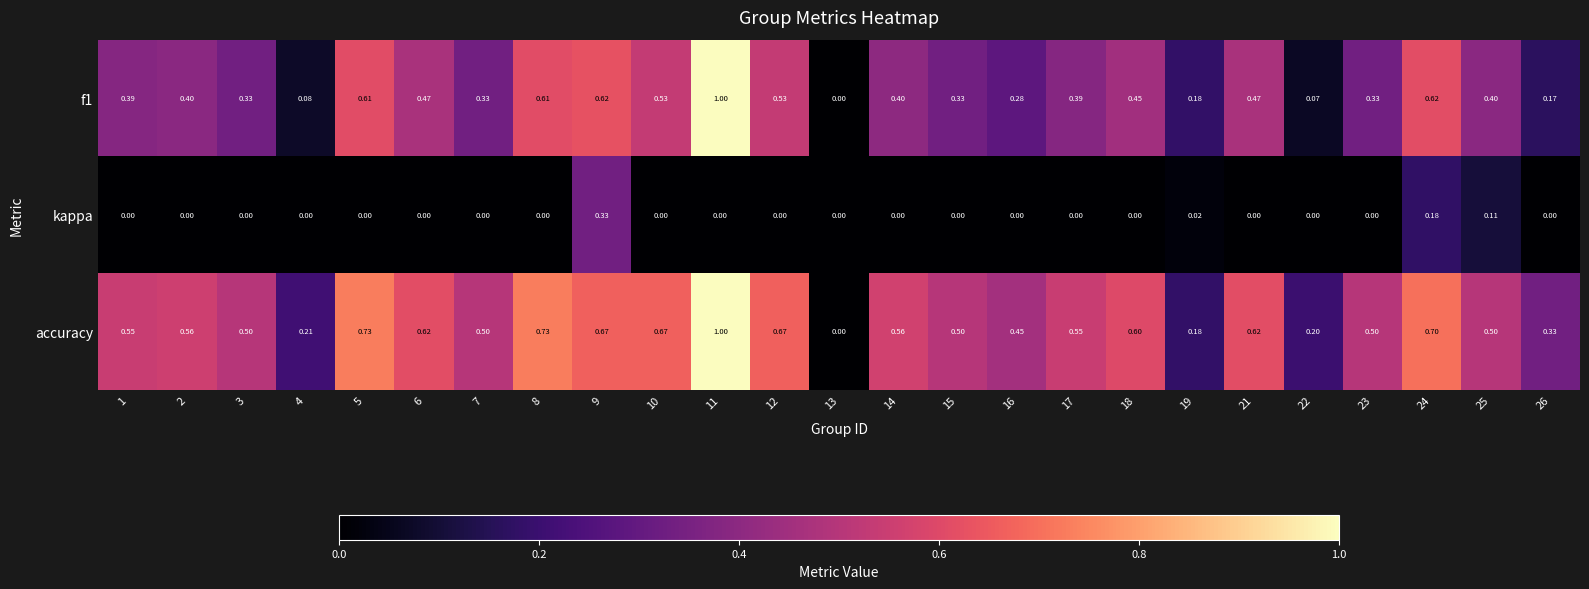

Which series changed the most between 6 and 9?

kappa